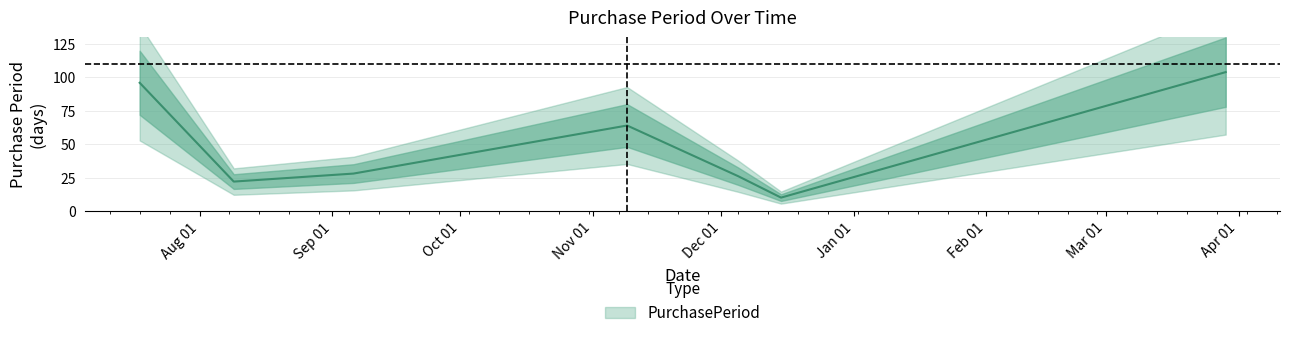

What is the approximate value at 2016-11-09, to the nearest 5?

65